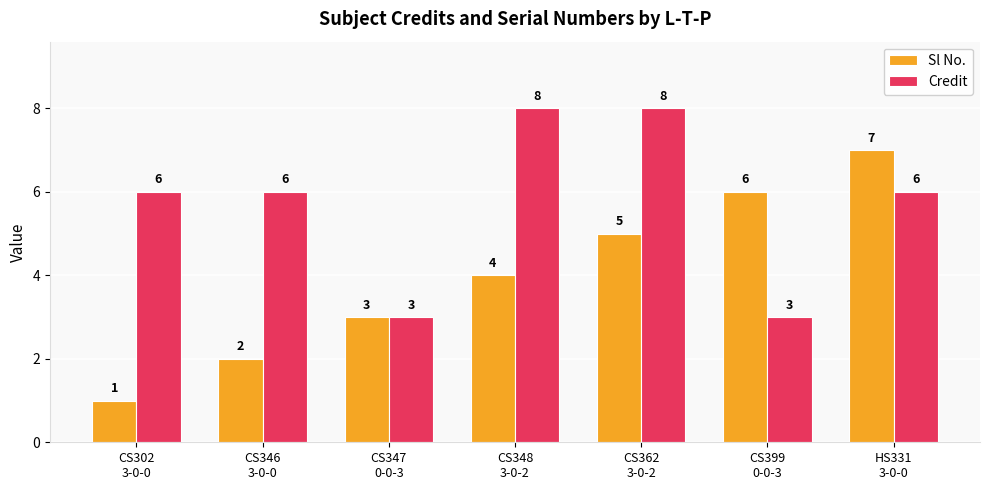

List the series in order of their peak value, highest first.

Credit, Sl No.